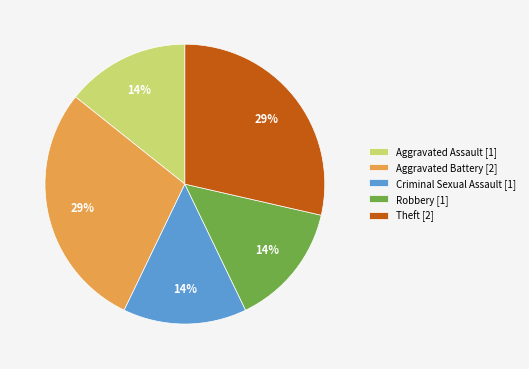

To the nearest percent, what percentage of the pie is Aggravated Battery?

29%